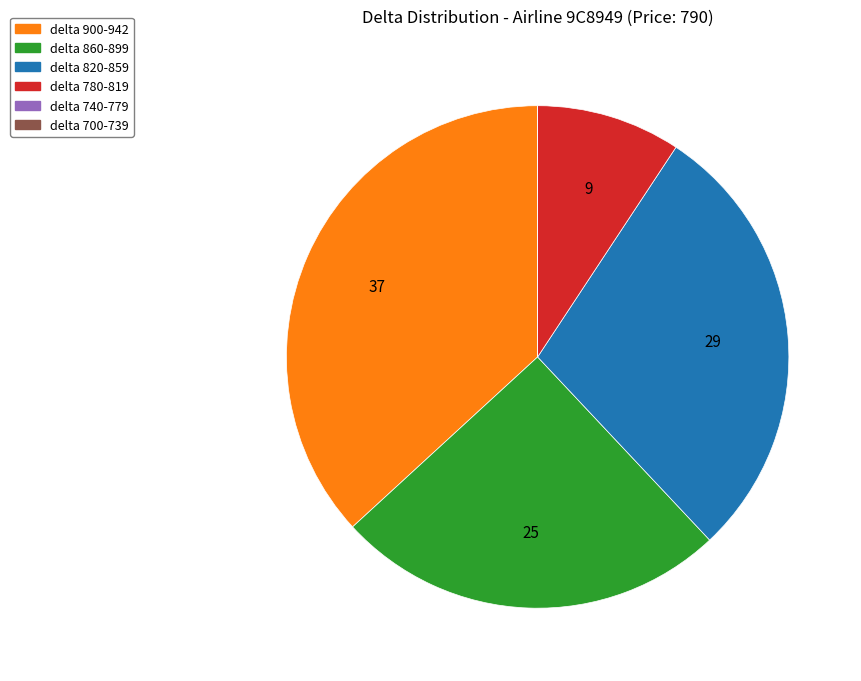

Is the sum of delta 900-942 and delta 820-859 greater than half?

Yes